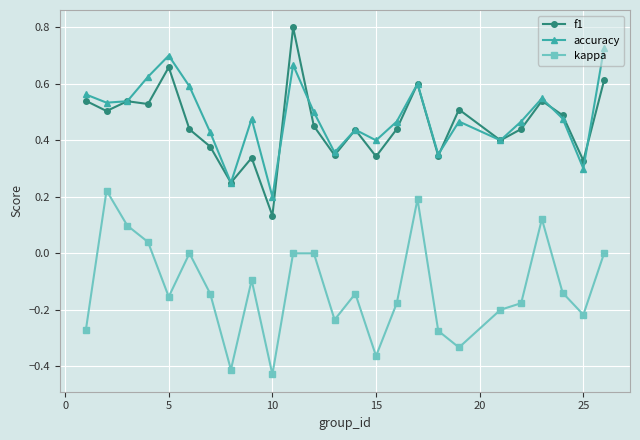

True or false: f1 has more than 2 interior local peaks.

True